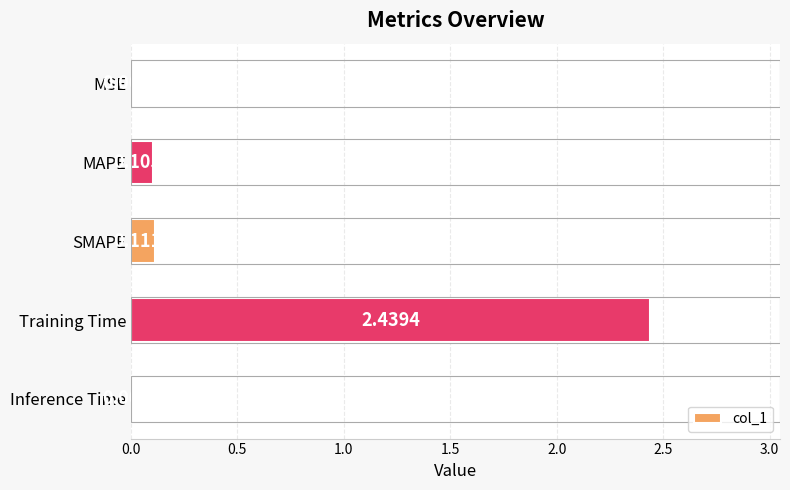

At which category does the chart reach its peak across all series?

Training Time